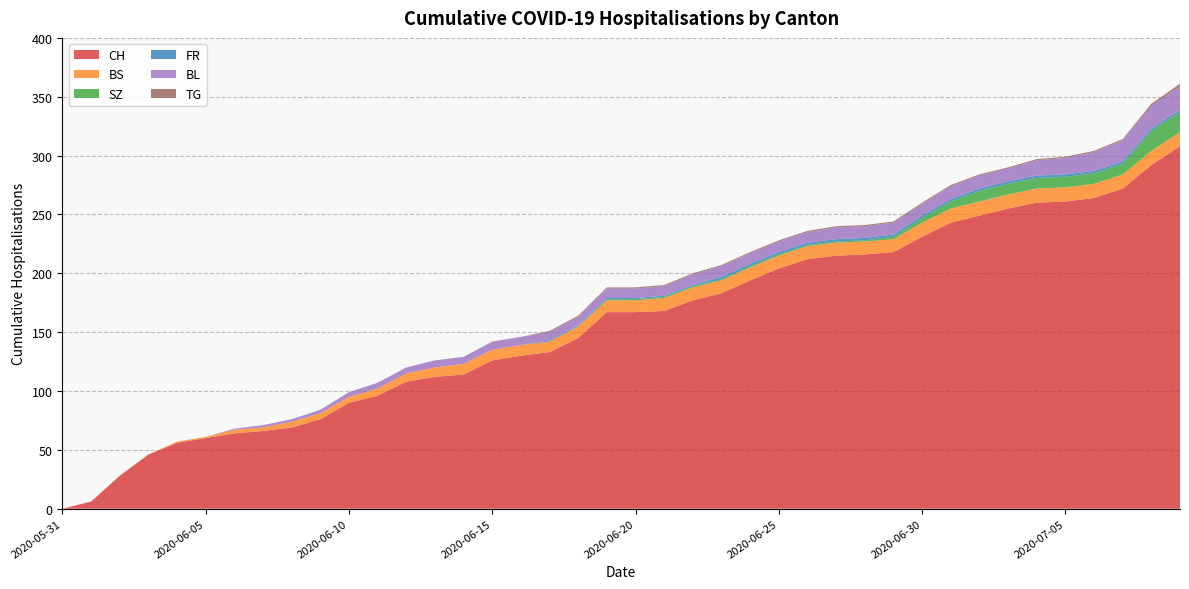

Reading left to right, list all the values displayed in this chart.

CH: 0	6	28	46	56	60	64	66	69	76	90	96	108	112	114	126	130	133	145	167	167	168	177	183	194	204	212	215	216	218	231	243	249	255	260	261	264	272	292	308
BS: 0	0	0	0	1	1	3	3	5	5	5	6	7	8	9	9	9	9	10	10	10	11	11	11	11	11	11	11	11	11	12	12	12	12	12	12	12	12	12	12
SZ: 0	0	0	0	0	0	0	0	0	0	0	0	0	0	0	0	0	0	0	1	1	1	1	1	1	1	1	1	1	2	4	6	9	9	9	9	9	9	17	17
FR: 0	0	0	0	0	0	0	0	0	0	0	0	0	0	0	0	0	1	1	1	1	1	1	2	2	2	2	2	2	2	2	2	2	2	2	2	2	2	2	2
BL: 0	0	0	0	0	0	1	2	2	3	4	5	5	6	6	7	7	7	7	8	8	8	9	9	9	9	9	10	10	10	10	11	11	11	13	14	16	18	19	20
TG: 0	0	0	0	0	0	0	0	0	0	0	0	0	0	0	0	0	1	1	1	1	1	1	1	1	1	1	1	1	1	1	1	1	1	1	1	1	1	2	2